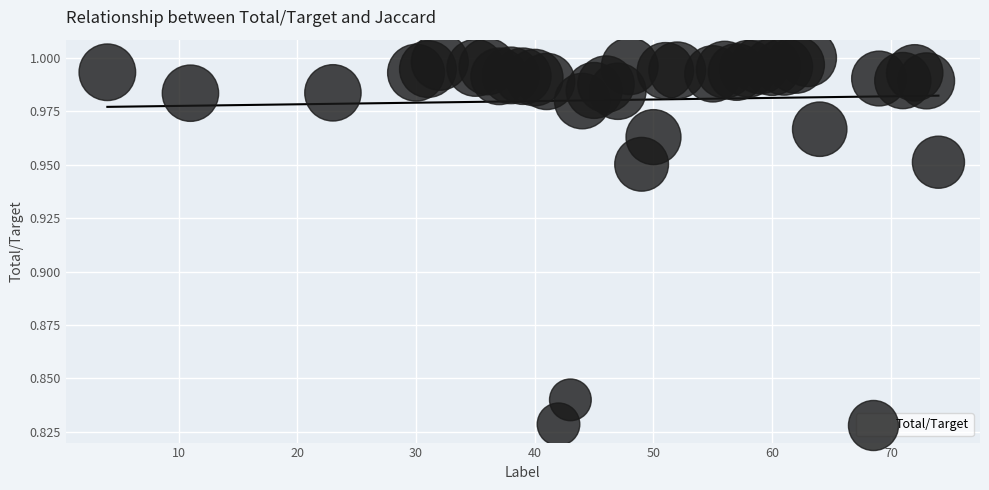

What is the range of X values (max minus min)?

70.0